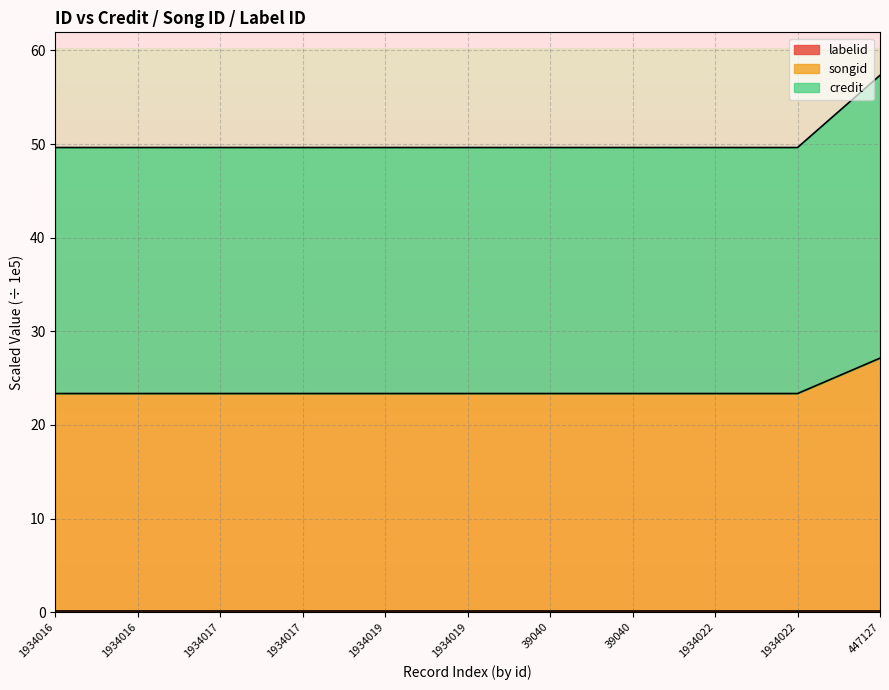

True or false: songid and credit intersect in this chart.

False